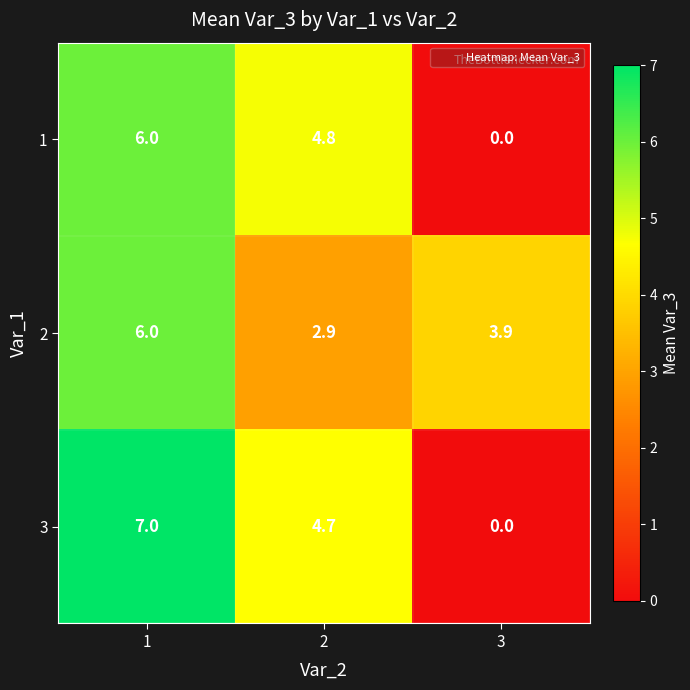

What is the sum of all 2 values?

12.8